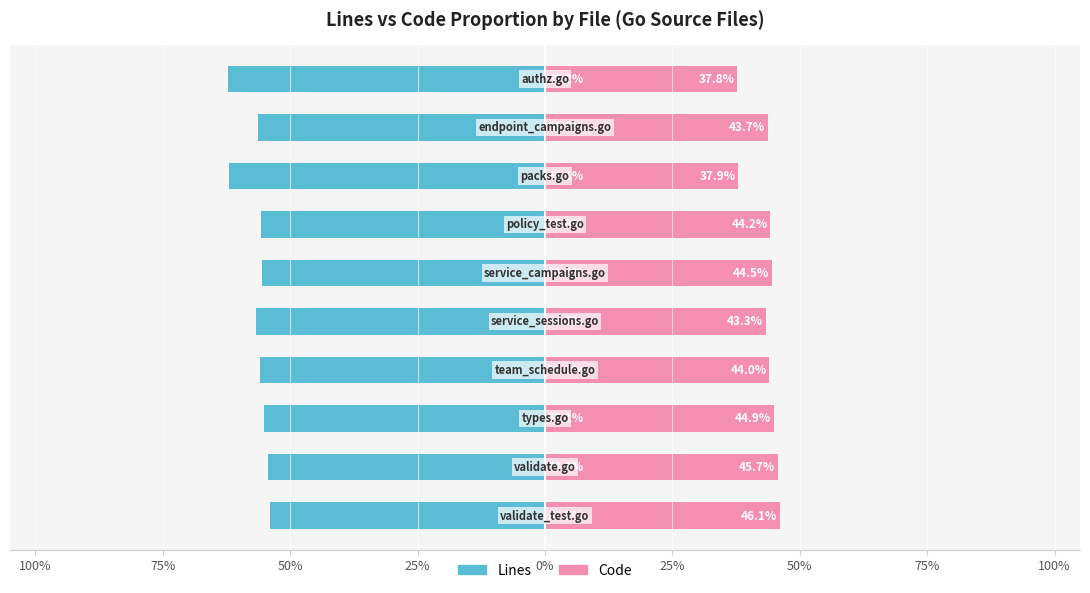

How many bars are there in each group?

2